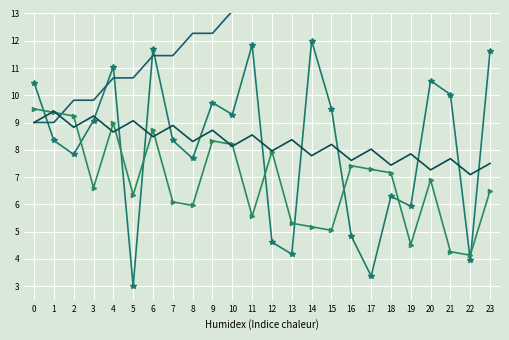

How many lines are shown in the chart?

4